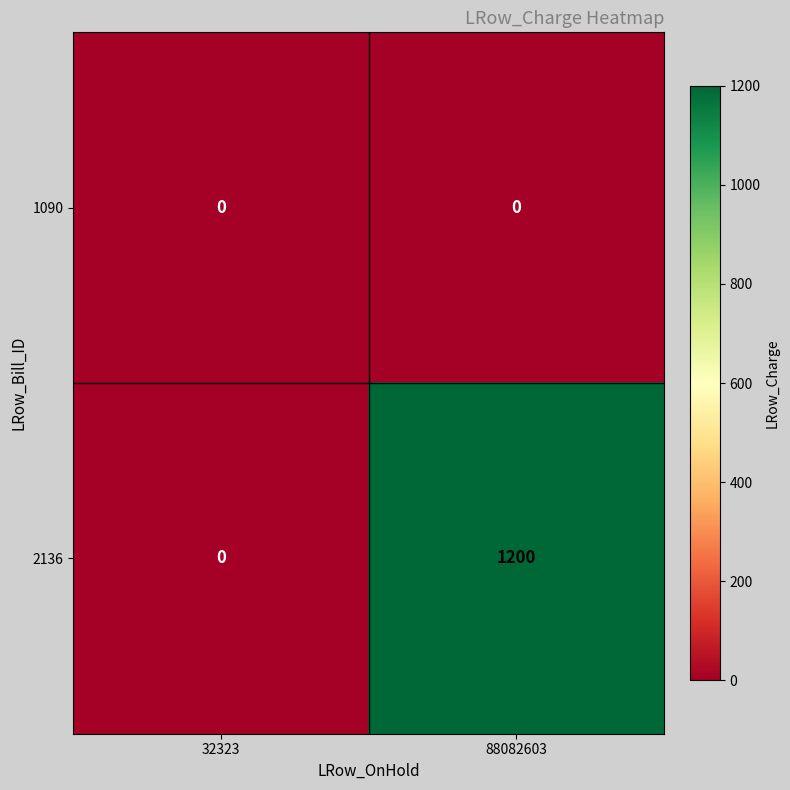

How many series are shown in this chart?

2